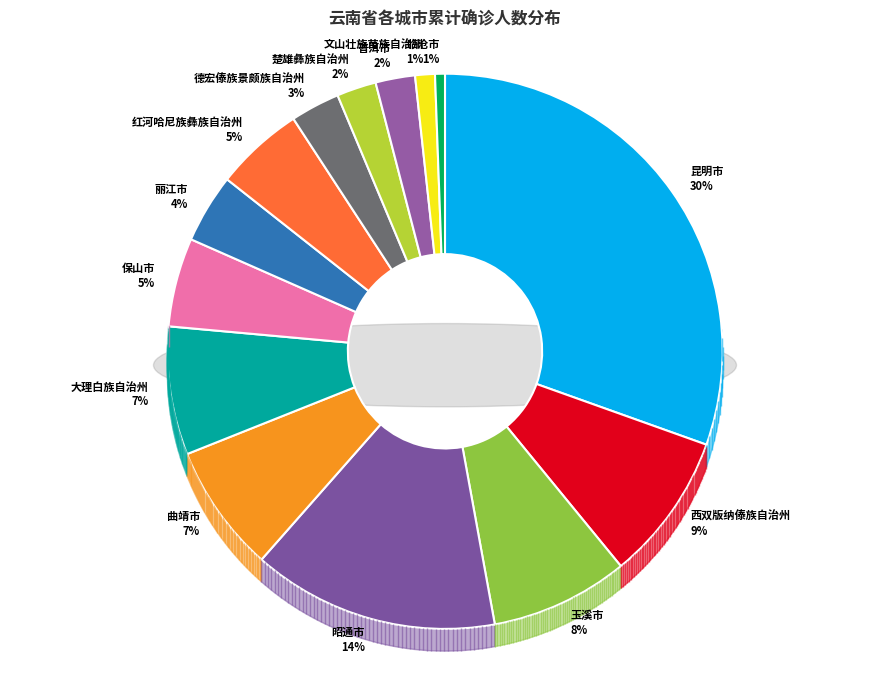

What percentage do 文山壮族苗族自治州 and 德宏傣族景颇族自治州 together represent?

4.0%